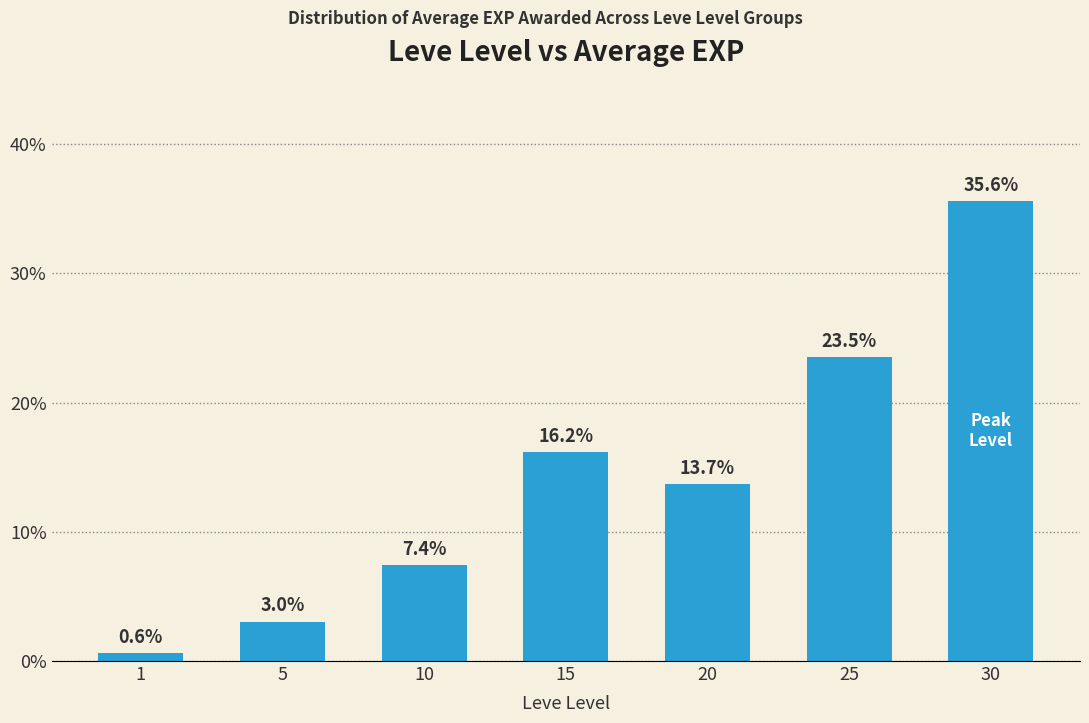

What is the change in value from 1 to 15?

+15.6